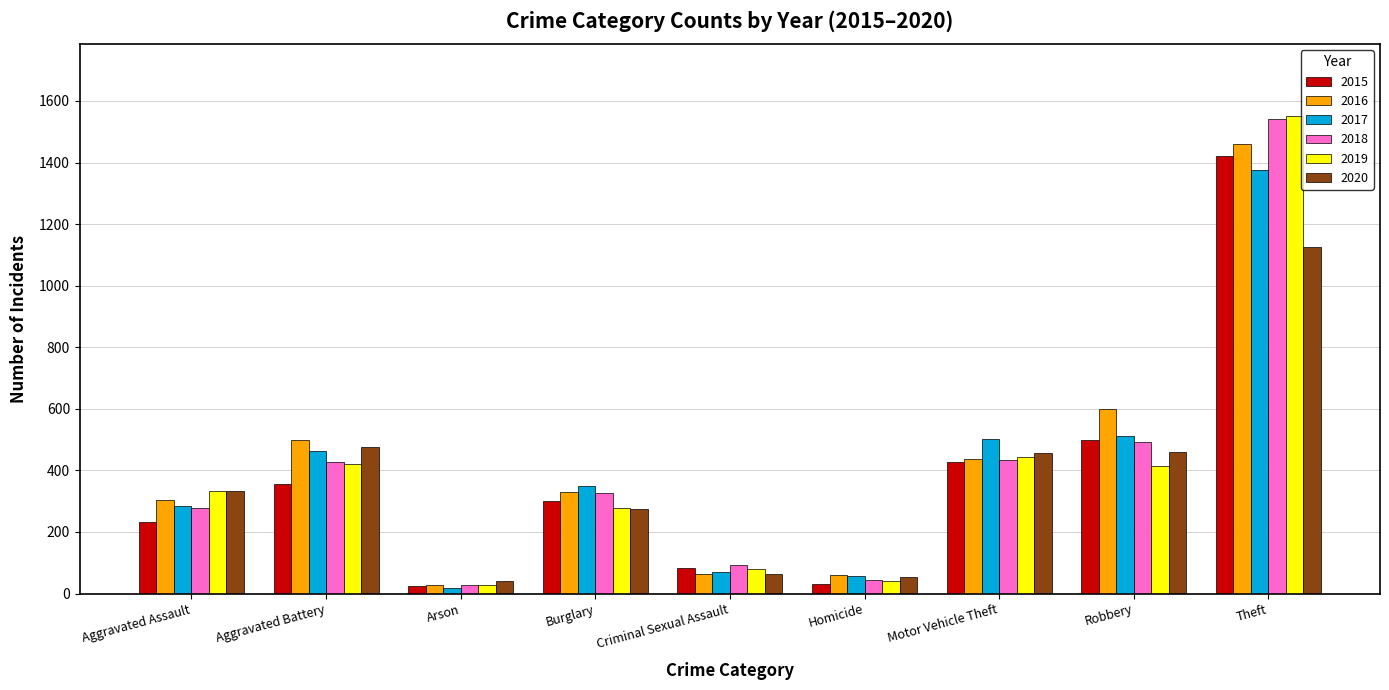

What is the spread (max minus min) of values at Aggravated Assault?

103